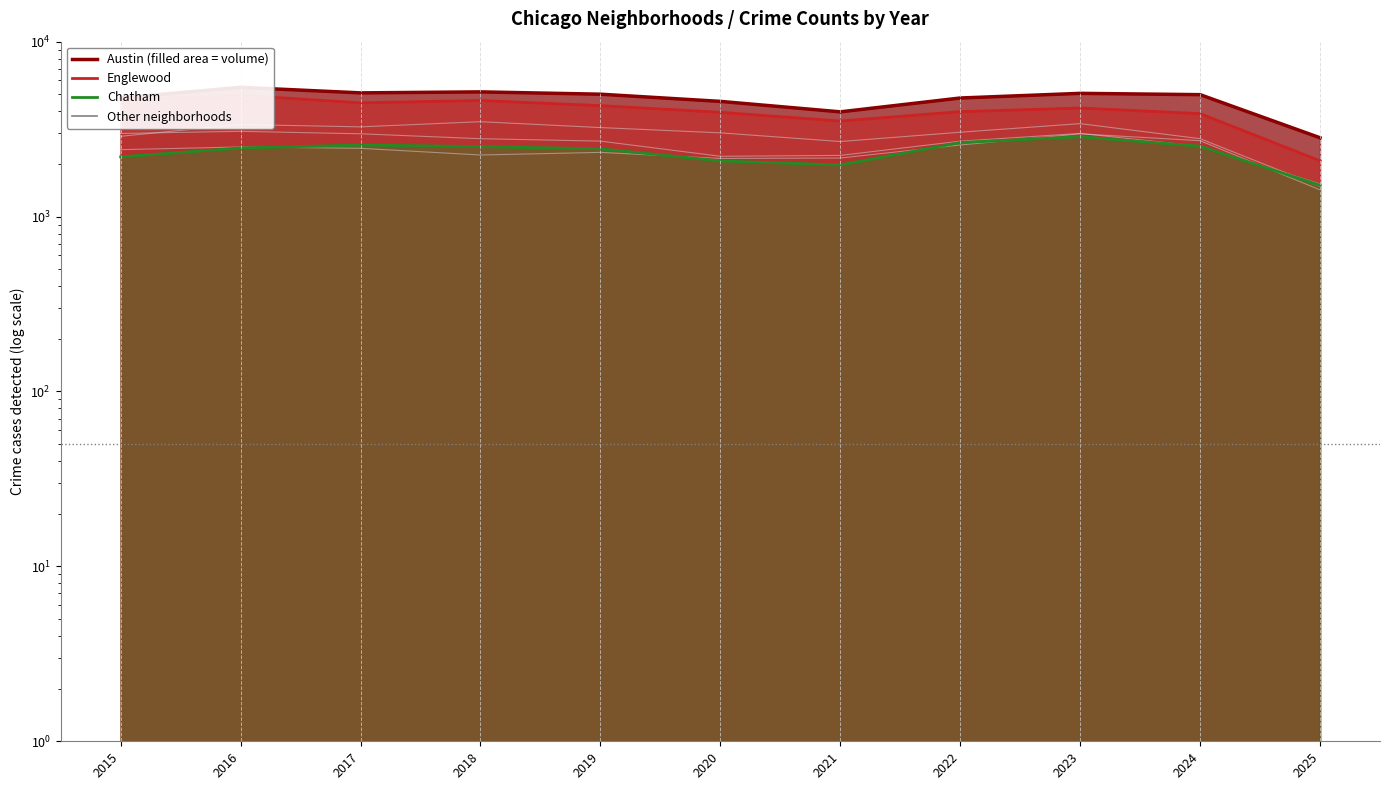

The value of Chatham (line) at 2019 is 2441. True or false?

True